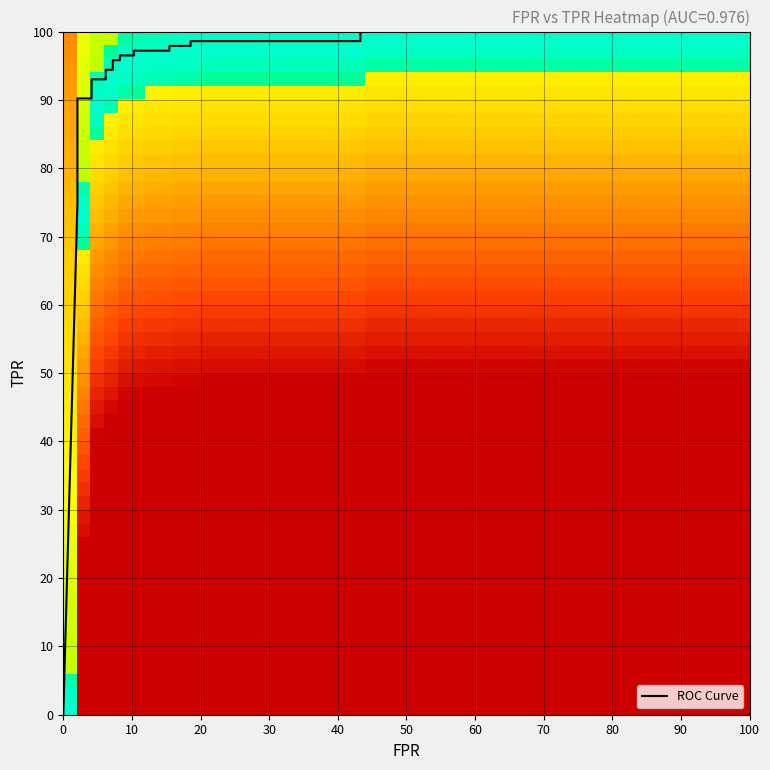

True or false: tpr has a value of 1.0 at 17.

True